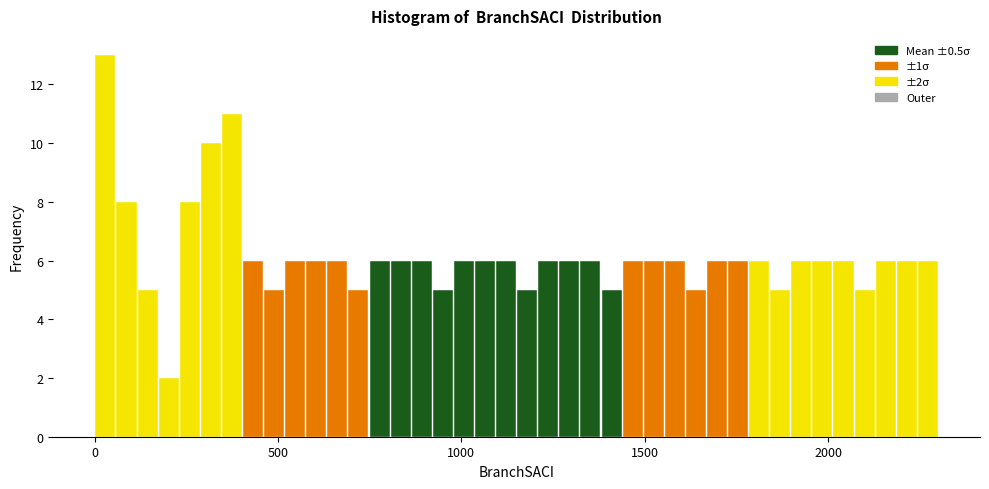

Read against the x-axis, roughly where is the centre of the tallest bar?

50